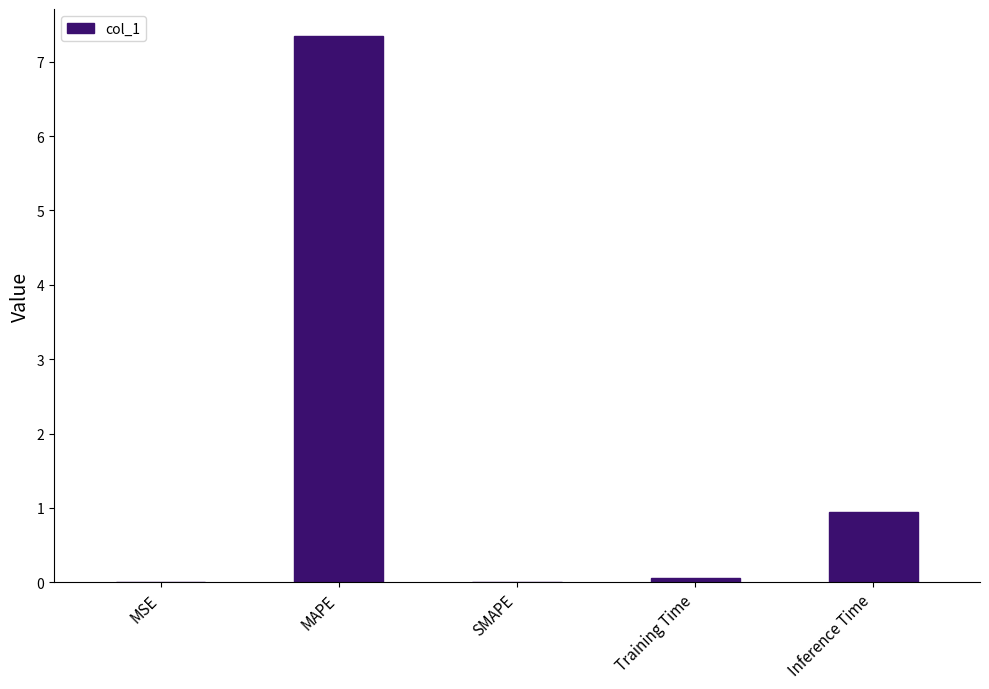

The value at MAPE is 7.3. True or false?

True